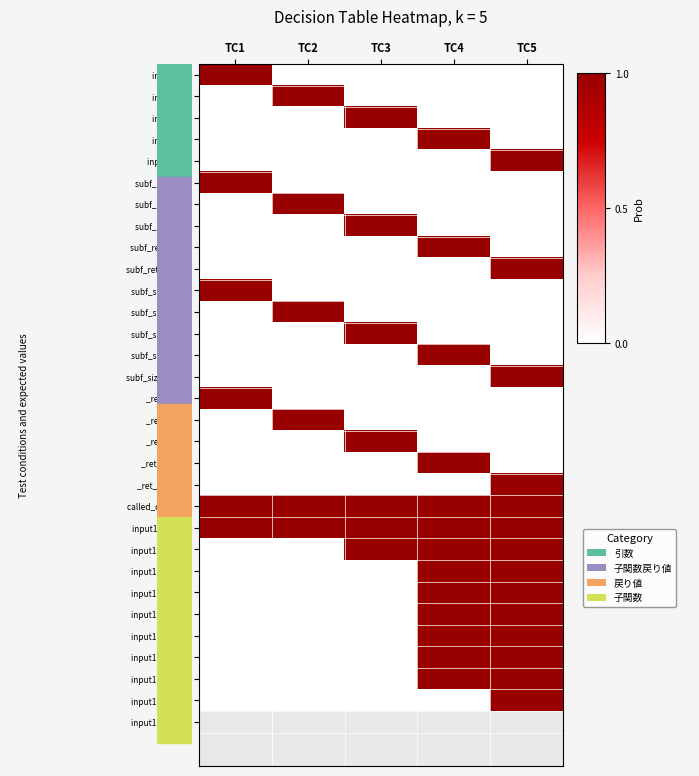

Reading left to right, list all the values displayed in this chart.

input1 (0): TC1=1	TC2=0	TC3=0	TC4=0	TC5=0
input1 (1): TC1=0	TC2=1	TC3=0	TC4=0	TC5=0
input1 (2): TC1=0	TC2=0	TC3=1	TC4=0	TC5=0
input1 (9): TC1=0	TC2=0	TC3=0	TC4=1	TC5=0
input1 (10): TC1=0	TC2=0	TC3=0	TC4=0	TC5=1
subf_ret[0] (0): TC1=1	TC2=0	TC3=0	TC4=0	TC5=0
subf_ret[0] (1): TC1=0	TC2=1	TC3=0	TC4=0	TC5=0
subf_ret[0] (2): TC1=0	TC2=0	TC3=1	TC4=0	TC5=0
subf_ret[0] (99): TC1=0	TC2=0	TC3=0	TC4=1	TC5=0
subf_ret[0] (100): TC1=0	TC2=0	TC3=0	TC4=0	TC5=1
subf_size[0] (0): TC1=1	TC2=0	TC3=0	TC4=0	TC5=0
subf_size[0] (1): TC1=0	TC2=1	TC3=0	TC4=0	TC5=0
subf_size[0] (2): TC1=0	TC2=0	TC3=1	TC4=0	TC5=0
subf_size[0] (9): TC1=0	TC2=0	TC3=0	TC4=1	TC5=0
subf_size[0] (10): TC1=0	TC2=0	TC3=0	TC4=0	TC5=1
_ret_val (0): TC1=1	TC2=0	TC3=0	TC4=0	TC5=0
_ret_val (1): TC1=0	TC2=1	TC3=0	TC4=0	TC5=0
_ret_val (2): TC1=0	TC2=0	TC3=1	TC4=0	TC5=0
_ret_val (99): TC1=0	TC2=0	TC3=0	TC4=1	TC5=0
_ret_val (100): TC1=0	TC2=0	TC3=0	TC4=0	TC5=1
called_count (1): TC1=1	TC2=1	TC3=1	TC4=1	TC5=1
input1[0][0] (0): TC1=1	TC2=1	TC3=1	TC4=1	TC5=1
input1[0][1] (1): TC1=0	TC2=0	TC3=1	TC4=1	TC5=1
input1[0][2] (2): TC1=0	TC2=0	TC3=0	TC4=1	TC5=1
input1[0][3] (3): TC1=0	TC2=0	TC3=0	TC4=1	TC5=1
input1[0][4] (4): TC1=0	TC2=0	TC3=0	TC4=1	TC5=1
input1[0][5] (5): TC1=0	TC2=0	TC3=0	TC4=1	TC5=1
input1[0][6] (6): TC1=0	TC2=0	TC3=0	TC4=1	TC5=1
input1[0][7] (7): TC1=0	TC2=0	TC3=0	TC4=1	TC5=1
input1[0][8] (8): TC1=0	TC2=0	TC3=0	TC4=0	TC5=1